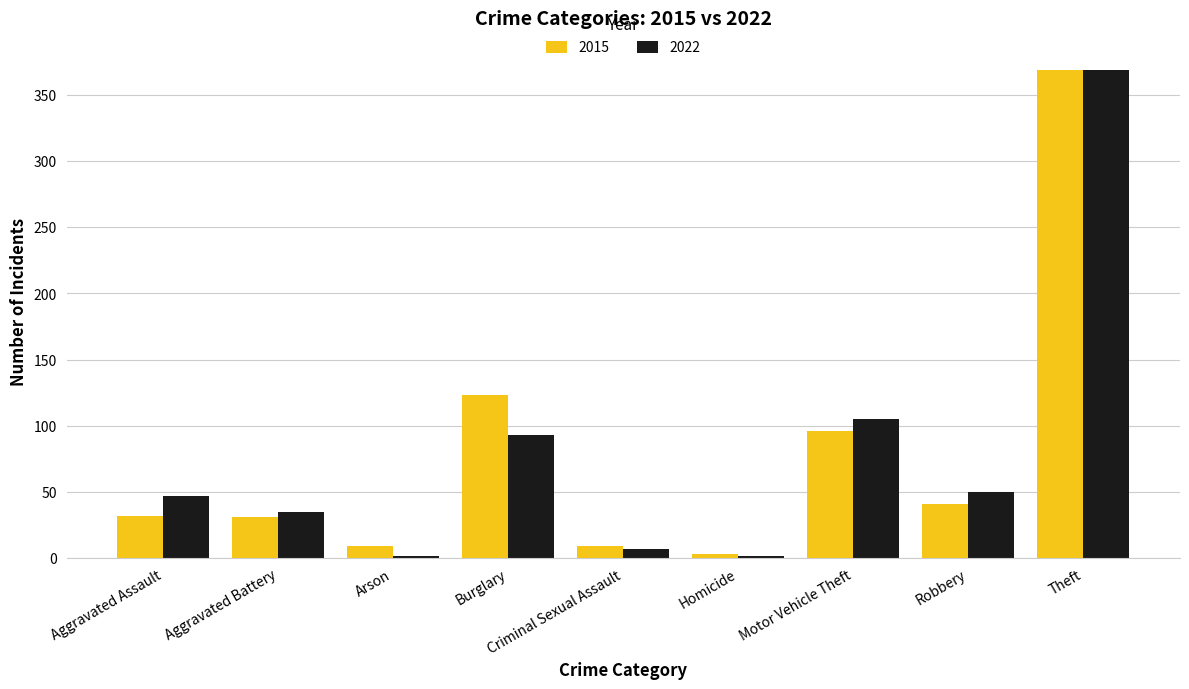

At which category is the sum across all series the highest?

Theft